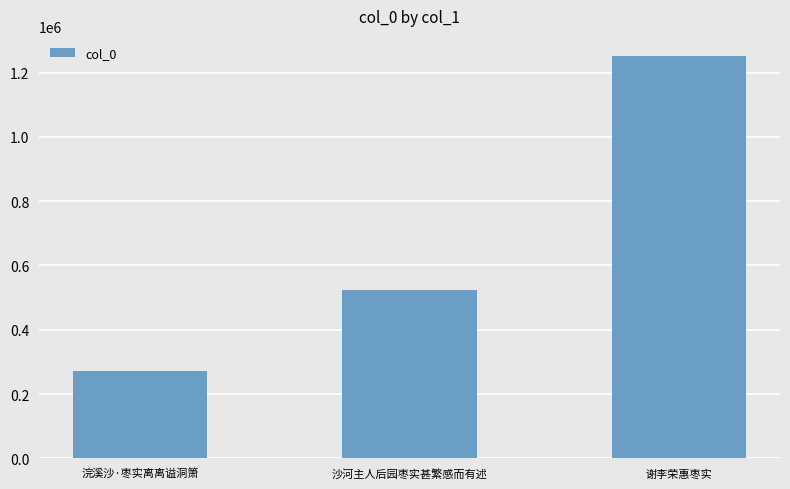

Does the chart contain stacked bars?

No